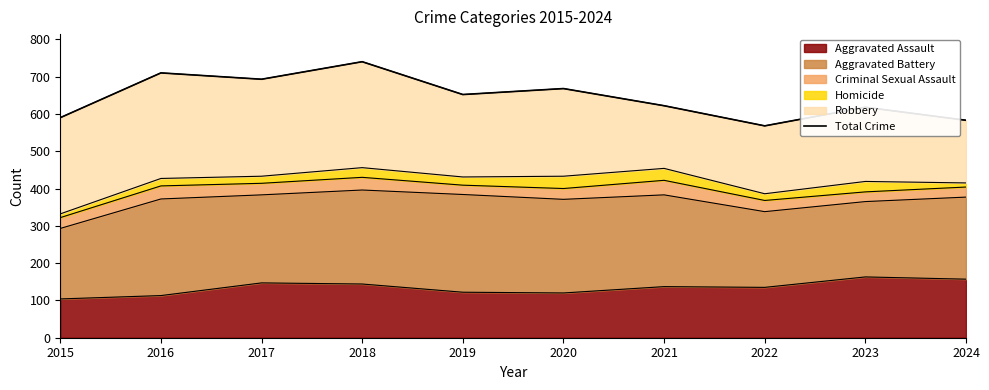

Does the chart have visible grid lines?

No